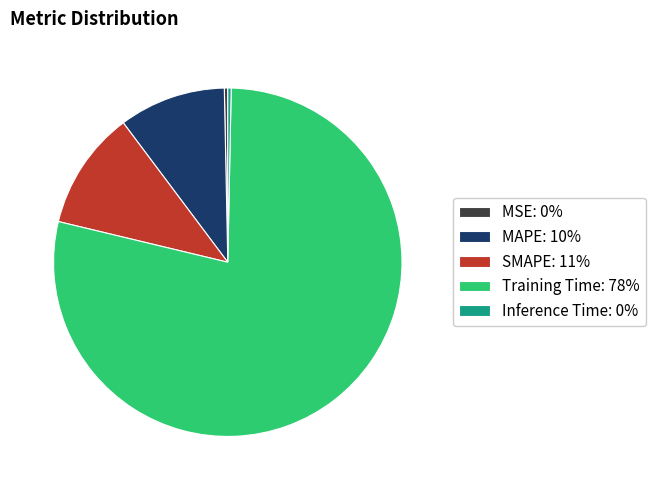

What is the ratio of the value at MAPE to the value at Training Time?

0.1